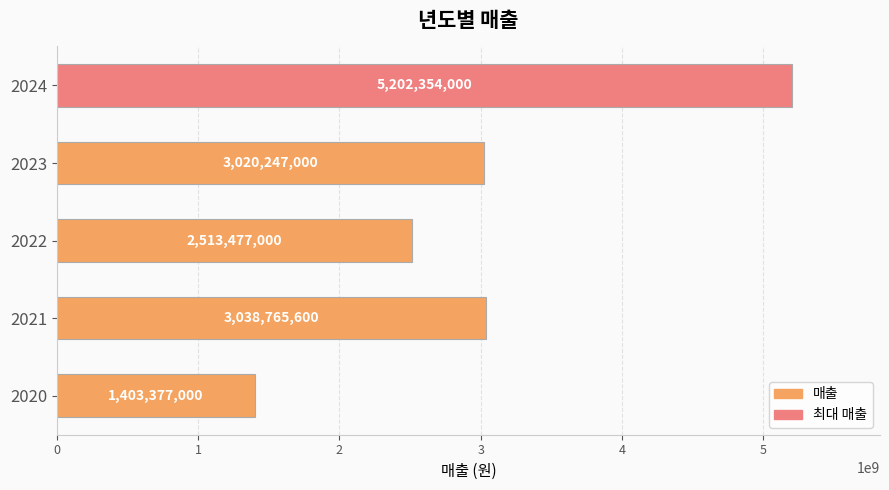

Count the number of categories in the chart.

5